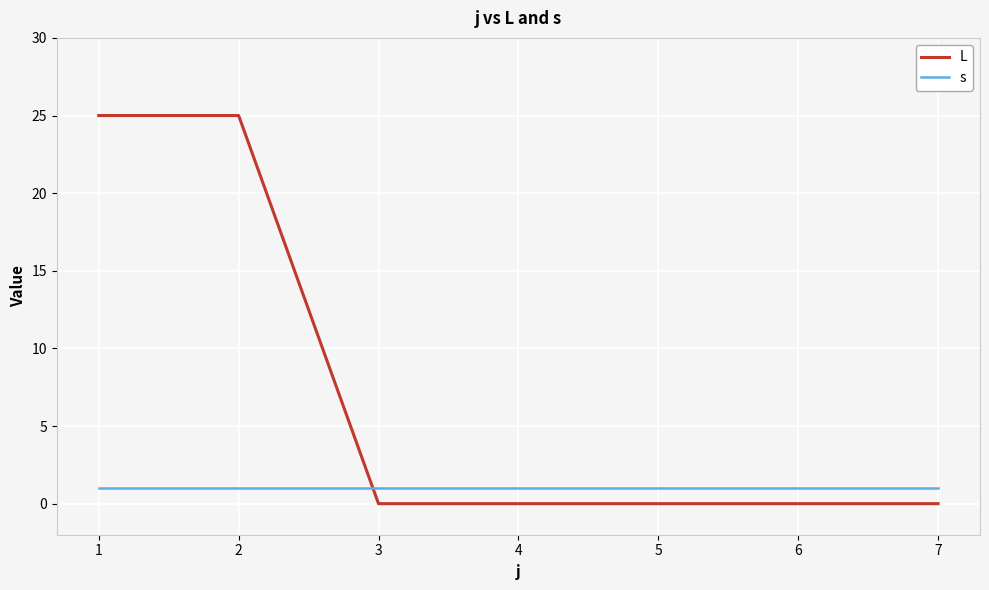

The s series shows 1 at 2. True or false?

True